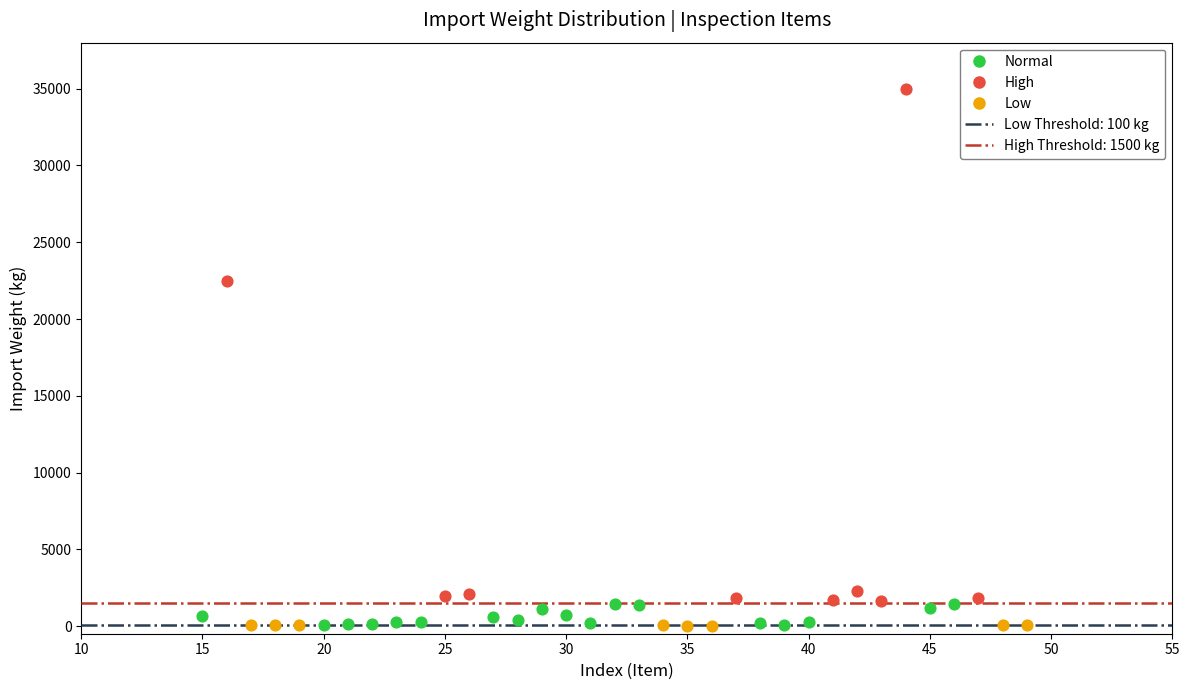

Which series has the widest spread of Y values?

High